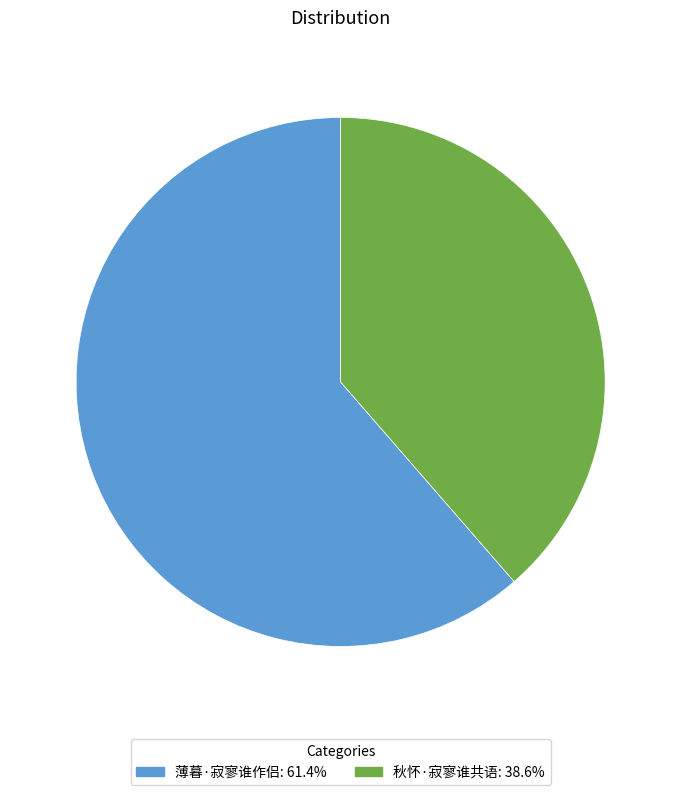

Is it true that 薄暮·寂寥谁作侣 is 61% of the pie?

True